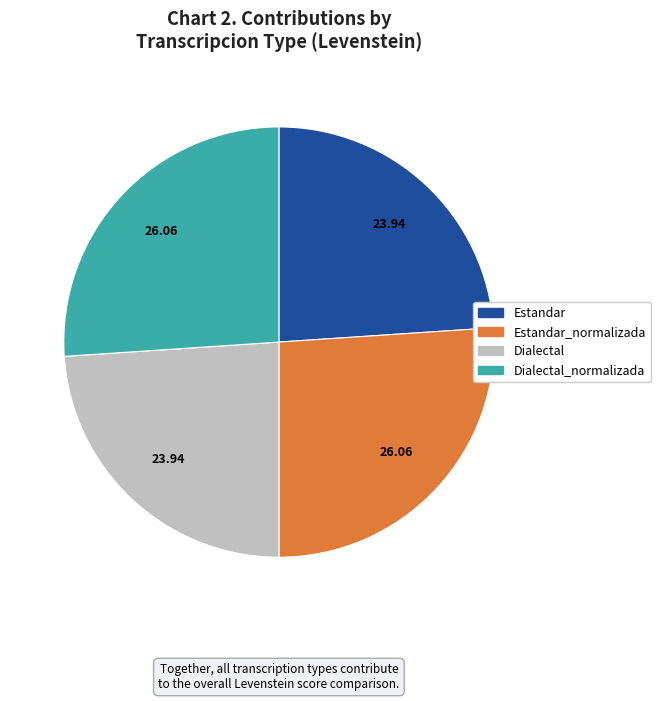

The Estandar_normalizada slice represents 26% of the pie. True or false?

True